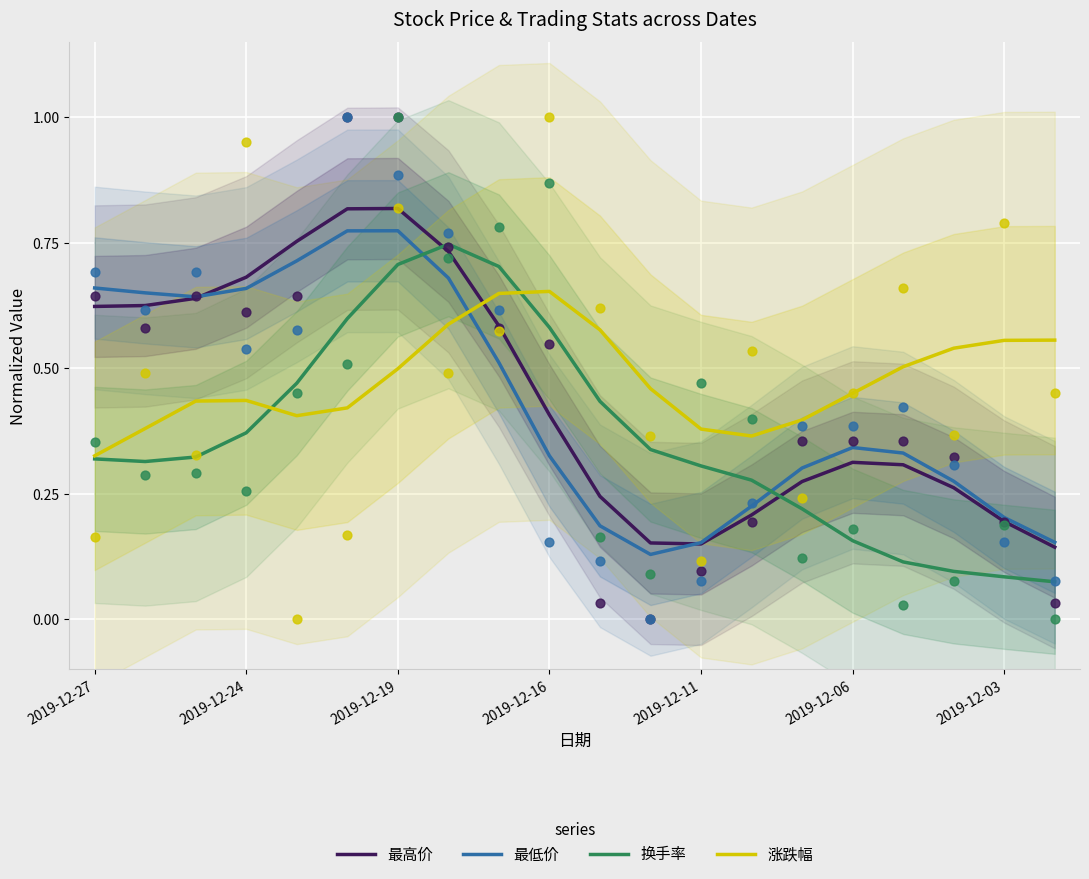

Which series reaches the minimum Y coordinate?

换手率